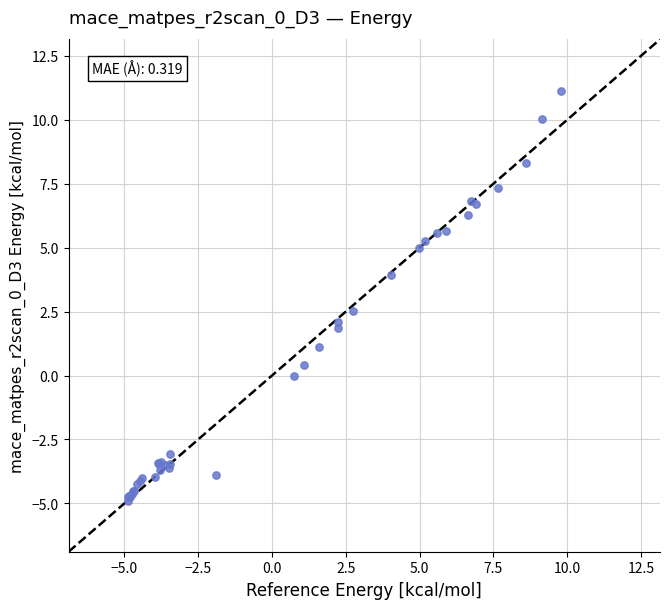

What Y value in the scatter plot is closest to 3?

2.5